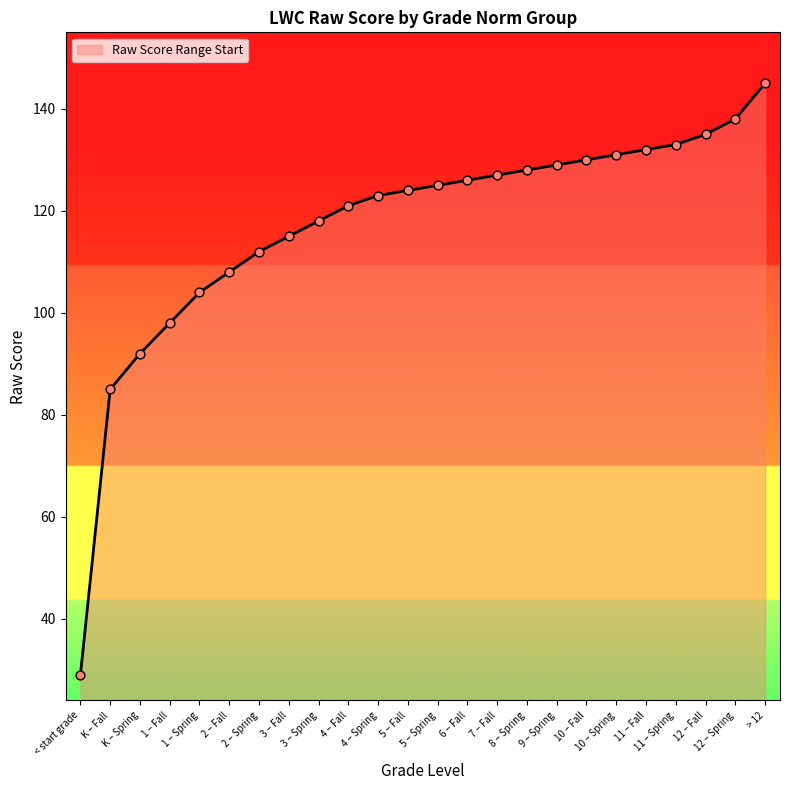

Between 10 – Spring and K – Fall, which is larger?

10 – Spring